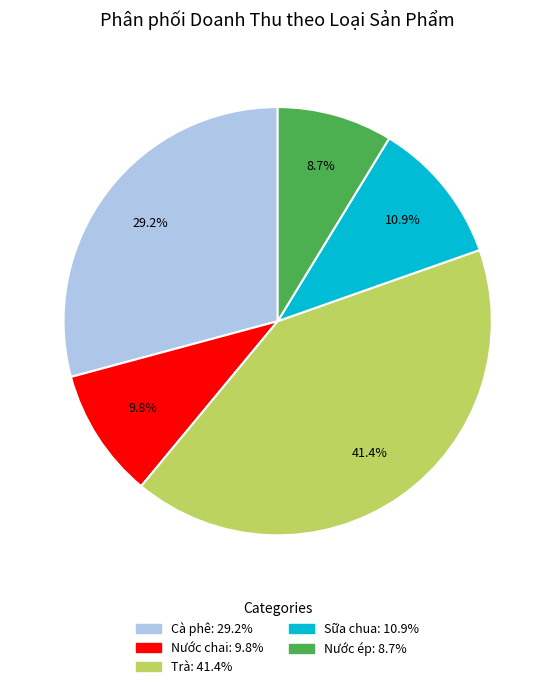

Count the number of slices in the pie.

5